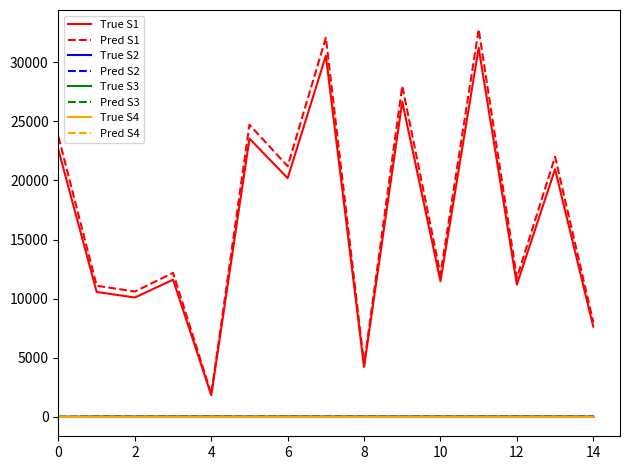

What is the lowest value of the Pred S1 series?

1928.9